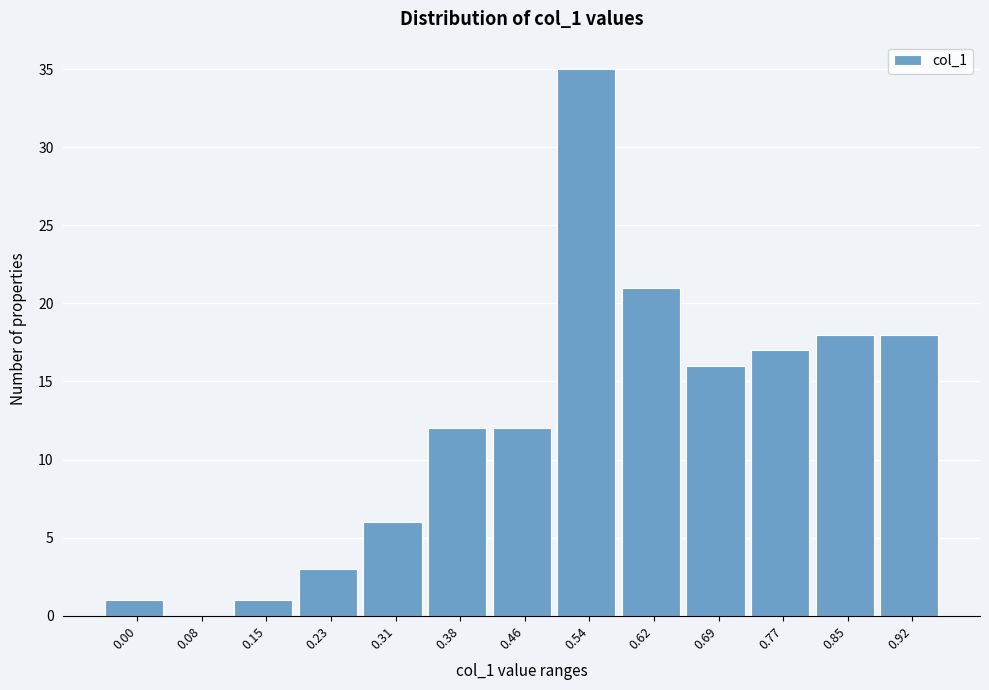

Reading left to right, extract all data points from this chart.

0.00=1	0.08=0	0.15=1	0.23=3	0.31=6	0.38=12	0.46=12	0.54=35	0.62=21	0.69=16	0.77=17	0.85=18	0.92=18